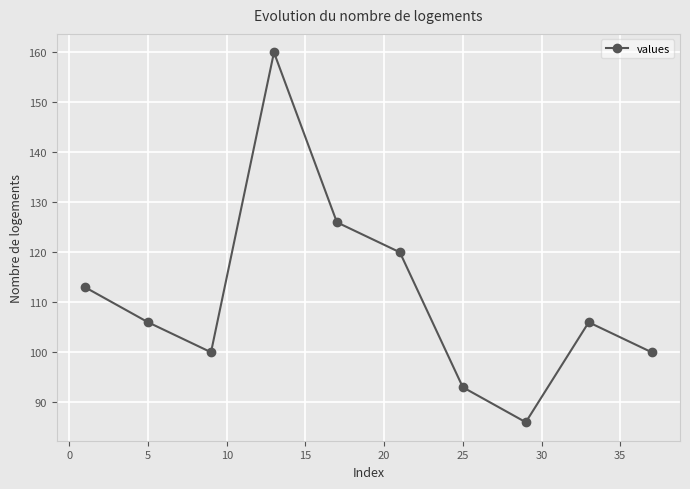

What is the difference between the maximum and second lowest values?

67